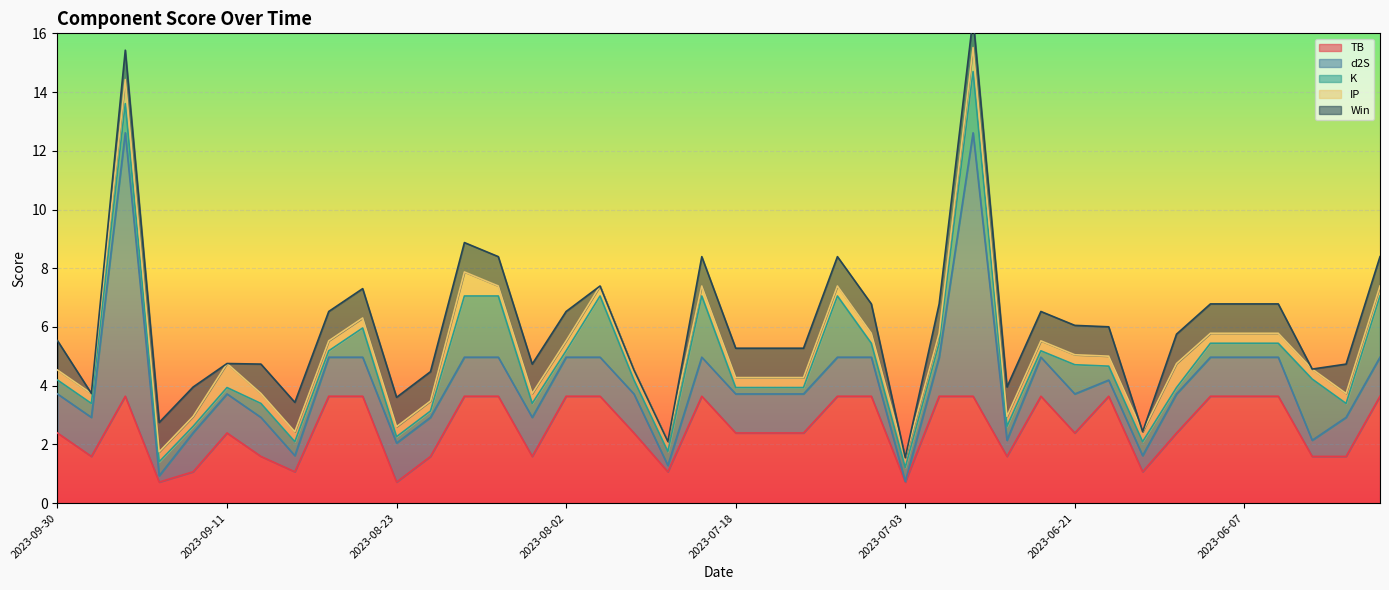

True or false: d2S has more than 2 interior local peaks.

False